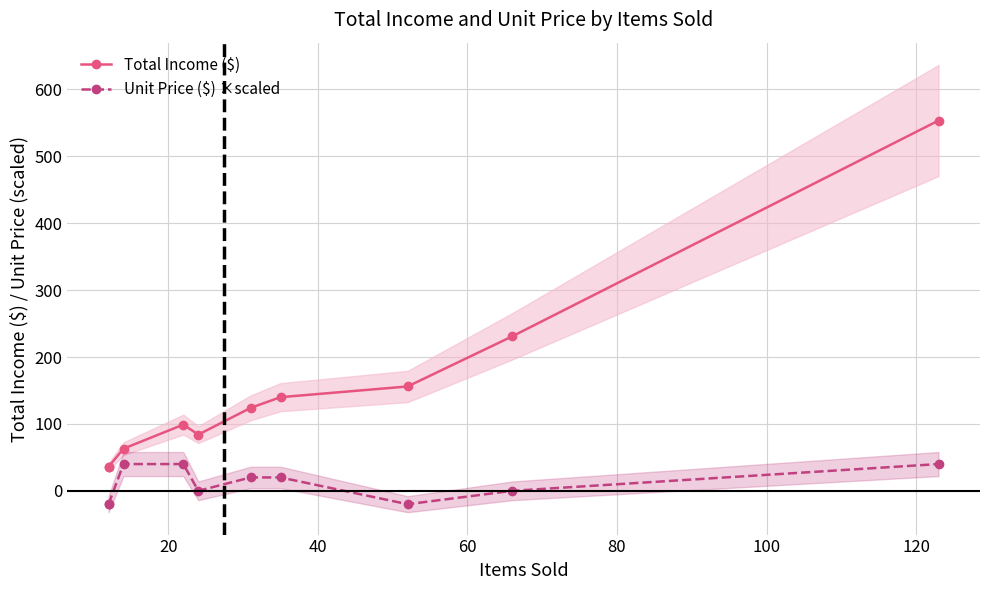

What position from the left is 20?

2